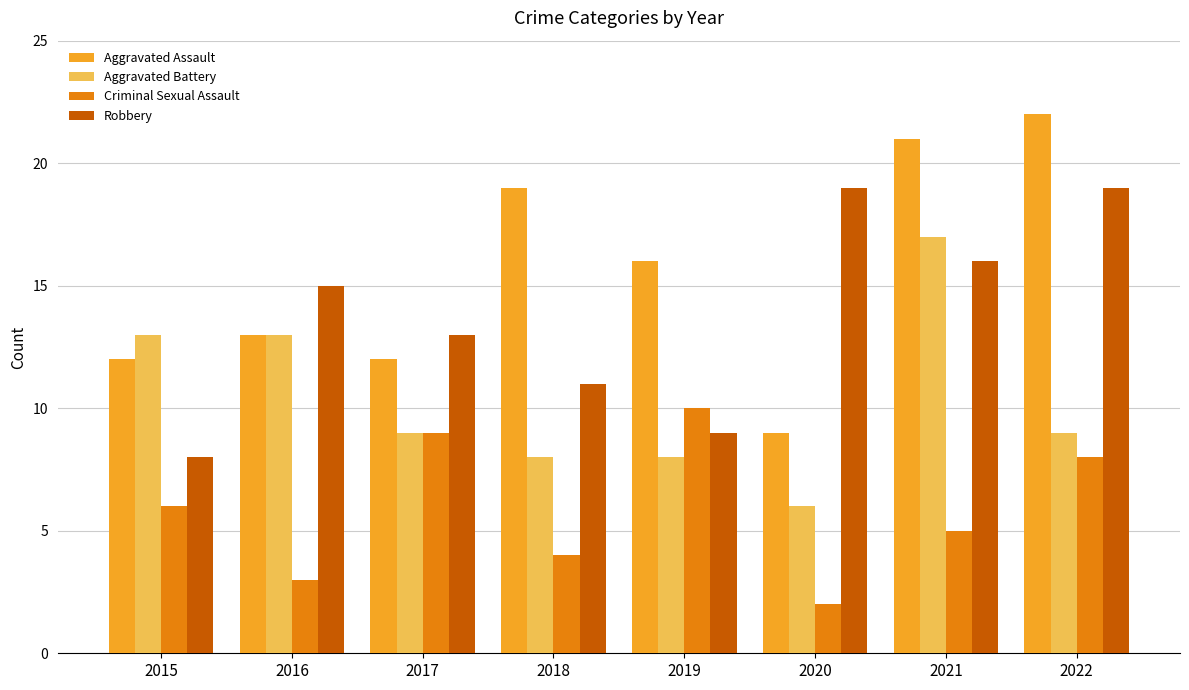

Where is Robbery nearest to the value 13?

2017